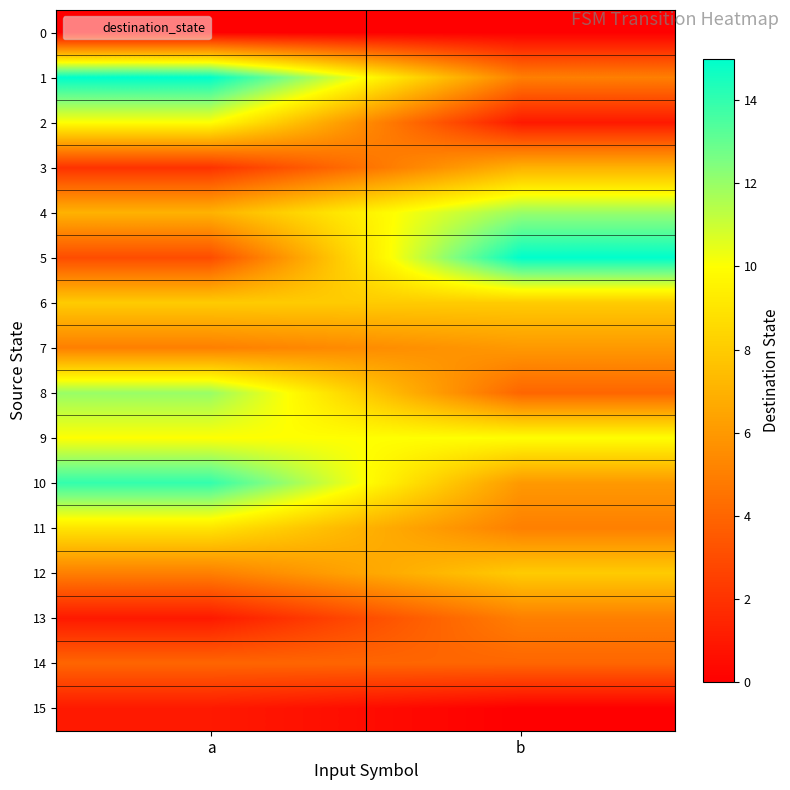

Reading left to right, list all the values displayed in this chart.

0: a=0	b=0
1: a=15	b=5
2: a=10	b=1
3: a=2	b=7
4: a=7	b=12
5: a=3	b=15
6: a=8	b=8
7: a=5	b=6
8: a=12	b=4
9: a=10	b=10
10: a=14	b=6
11: a=9	b=5
12: a=5	b=8
13: a=1	b=5
14: a=4	b=4
15: a=1	b=0